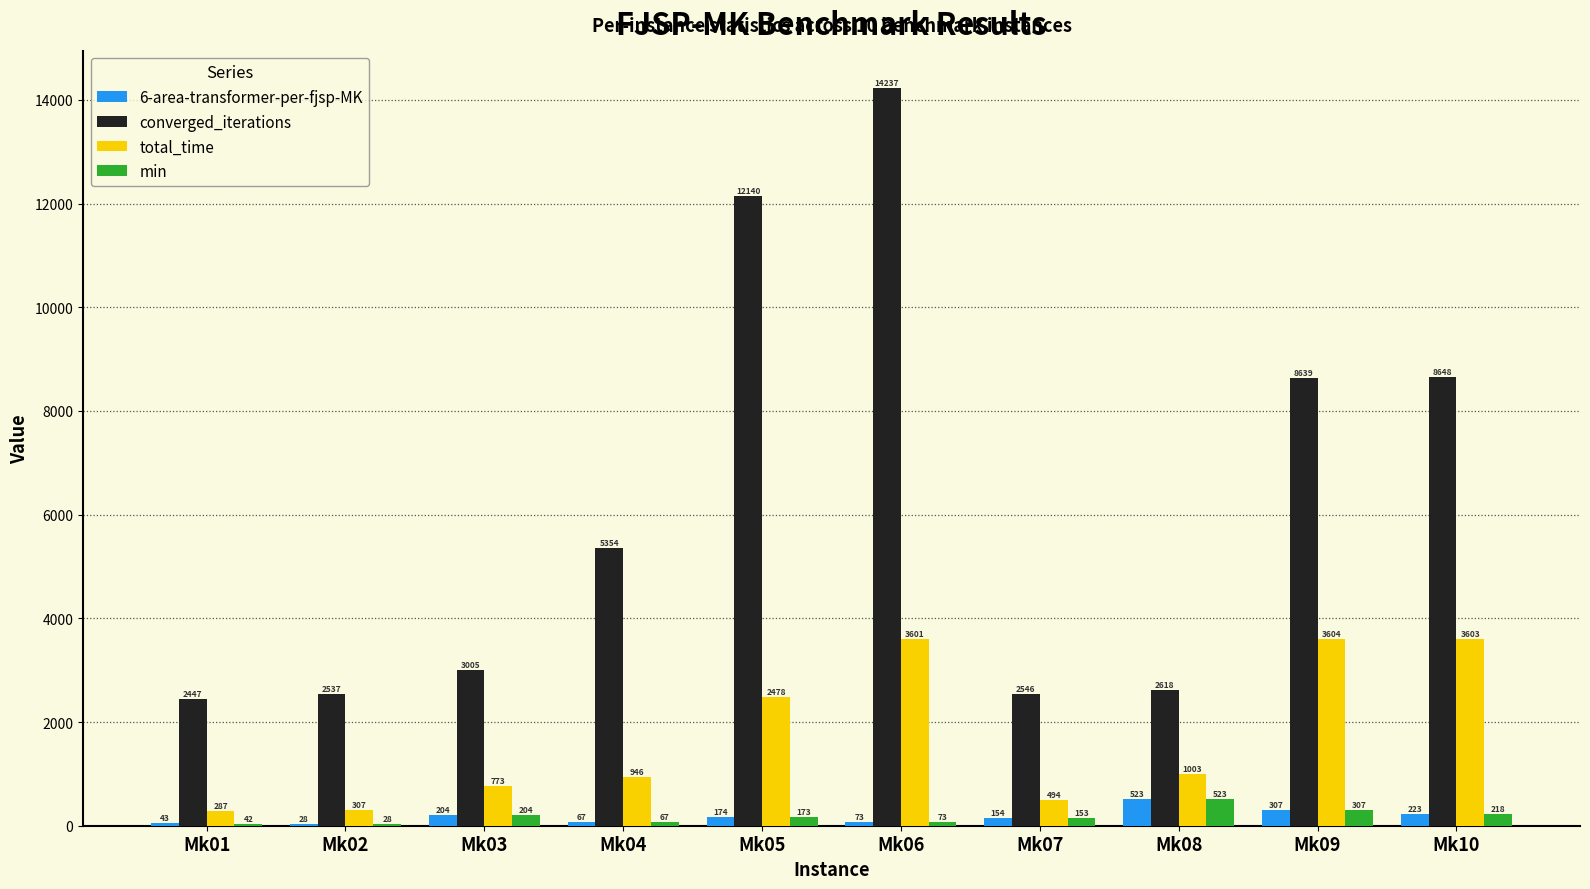

Which category has the highest value in the min series?

Mk08